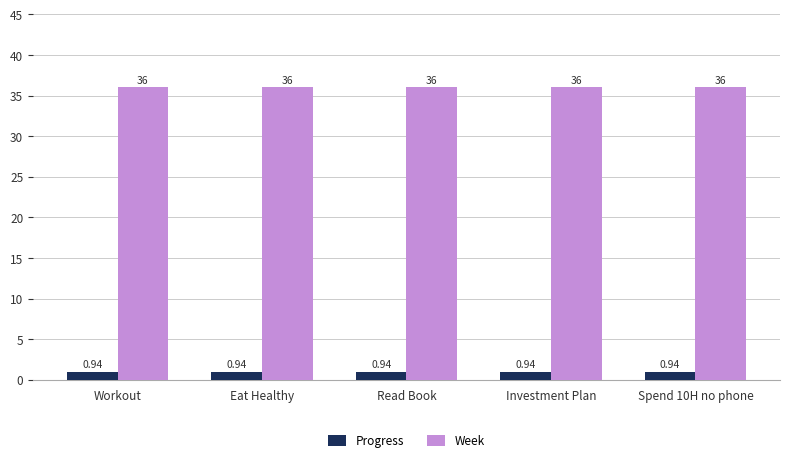

Is it true that Week equals 36.0 at Investment Plan?

True